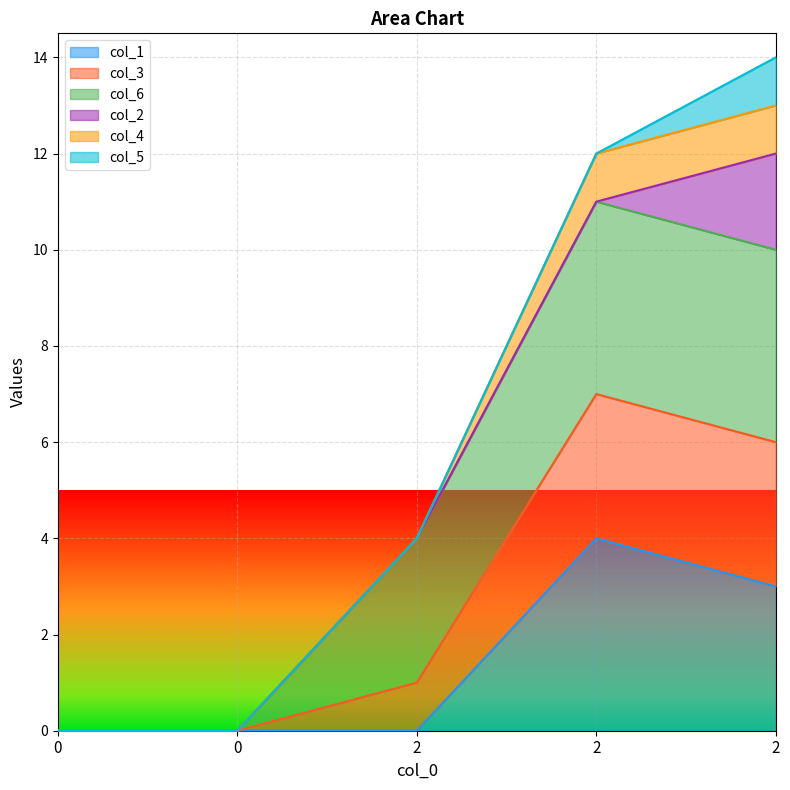

True or false: col_3 and col_4 cross at least once.

False